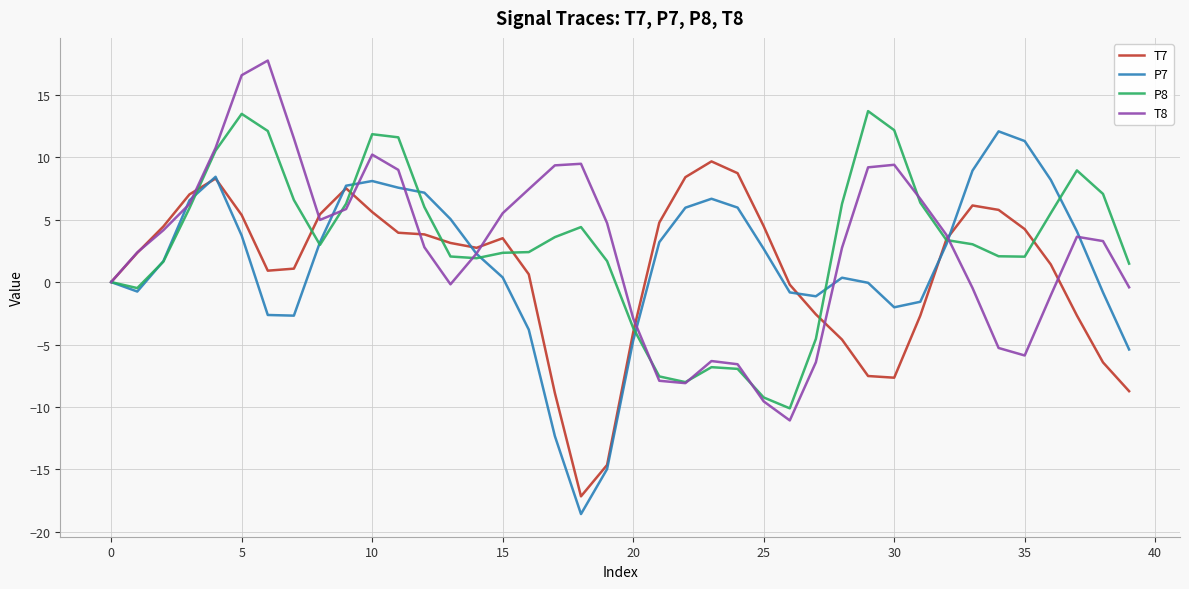

Which series has the largest range (max minus min)?

P7